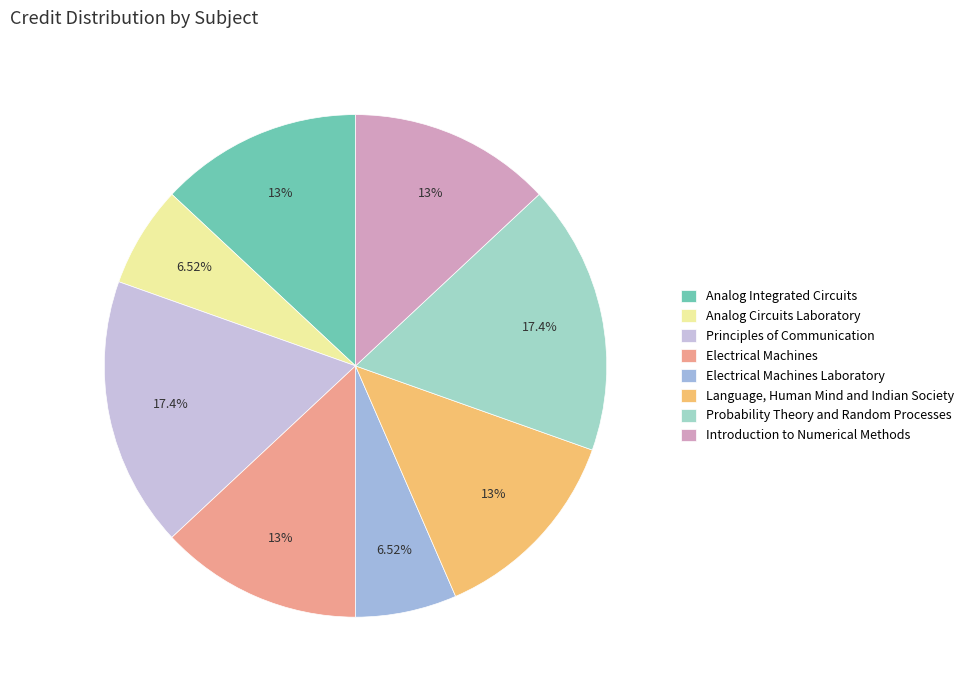

Approximately how many times larger is the value at Language, Human Mind and Indian Society compared to Introduction to Numerical Methods?

1.0